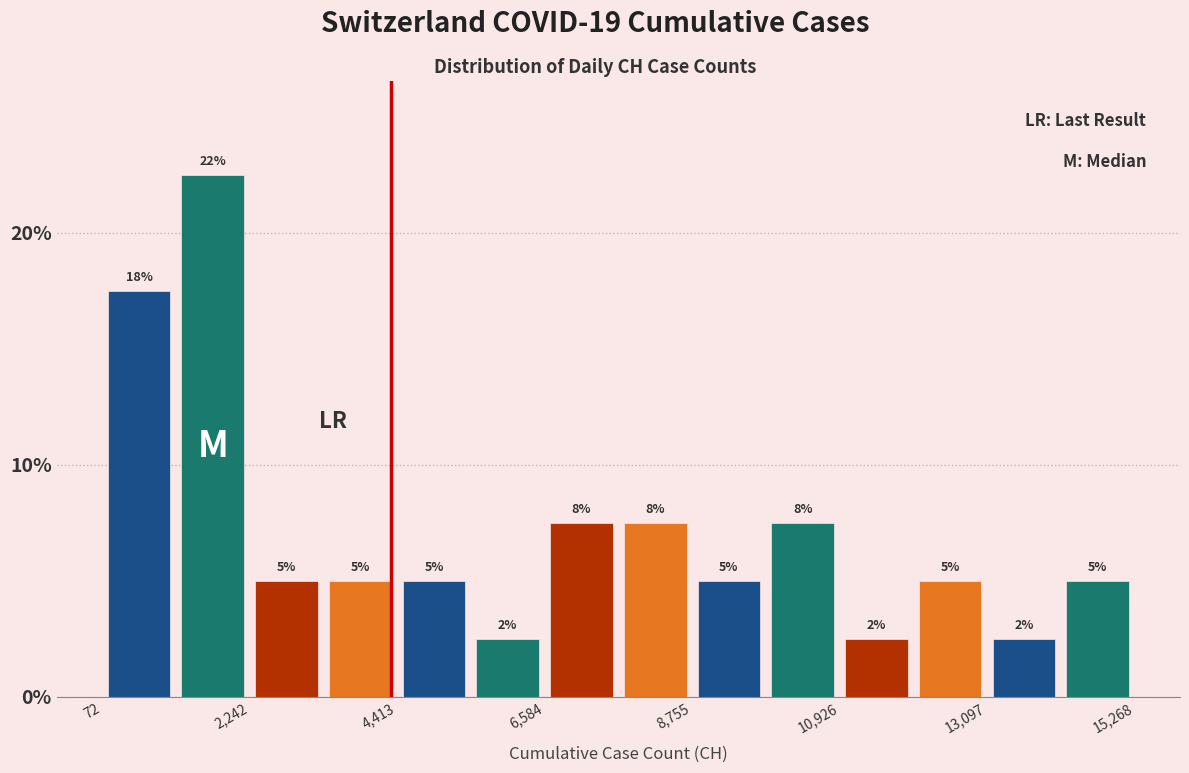

Around what value on the x-axis is the tallest bar? Give the approximate position of its centre, as read against the axis.

1500